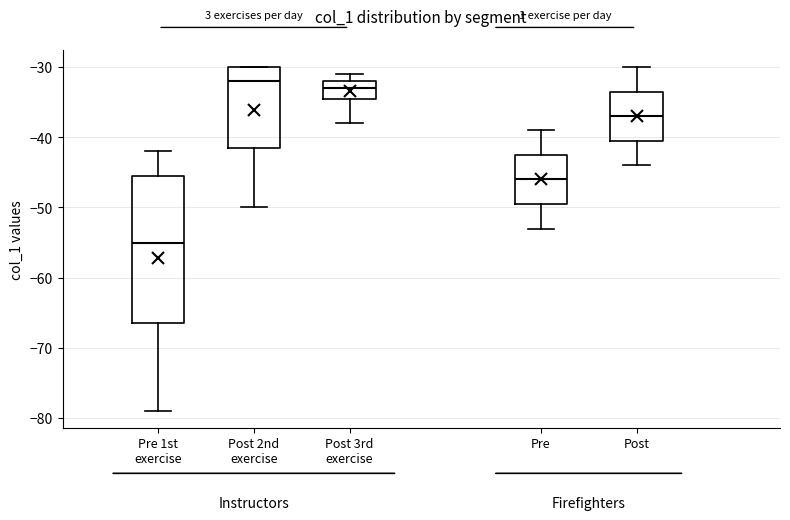

Which box has the highest median line?

Post 2nd exercise